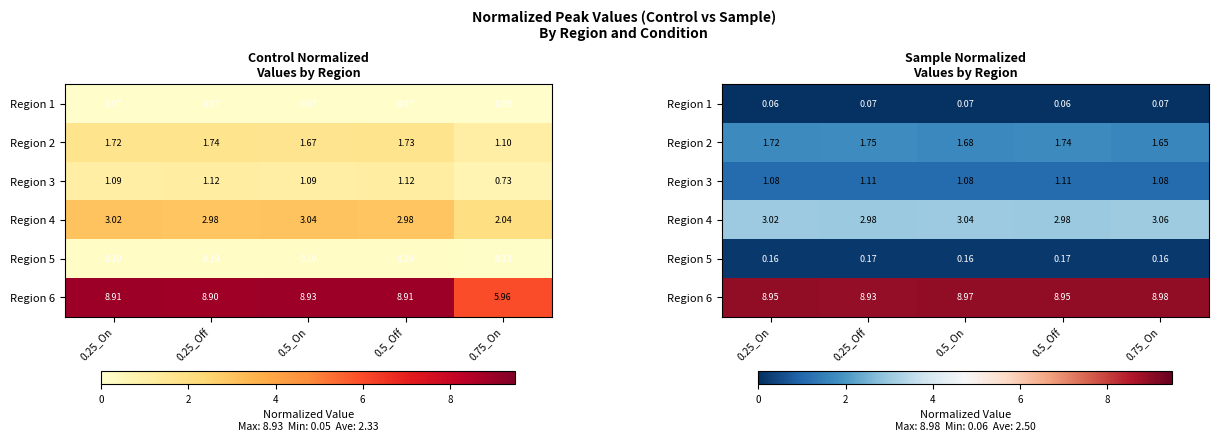

The Region 4 series shows 3.1 at 0.75_On. True or false?

True